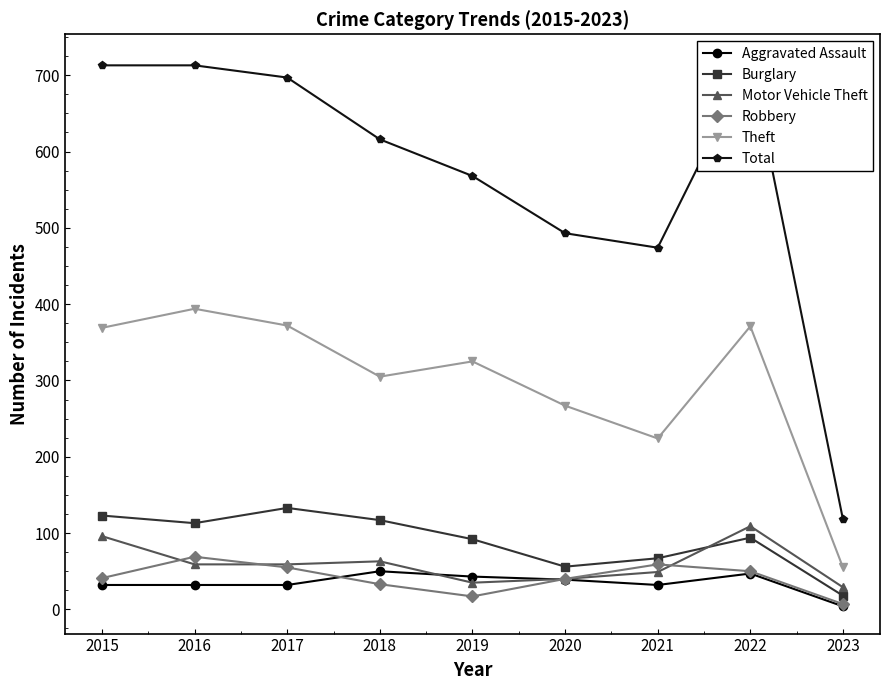

How many values in the Burglary series are below 94?

4